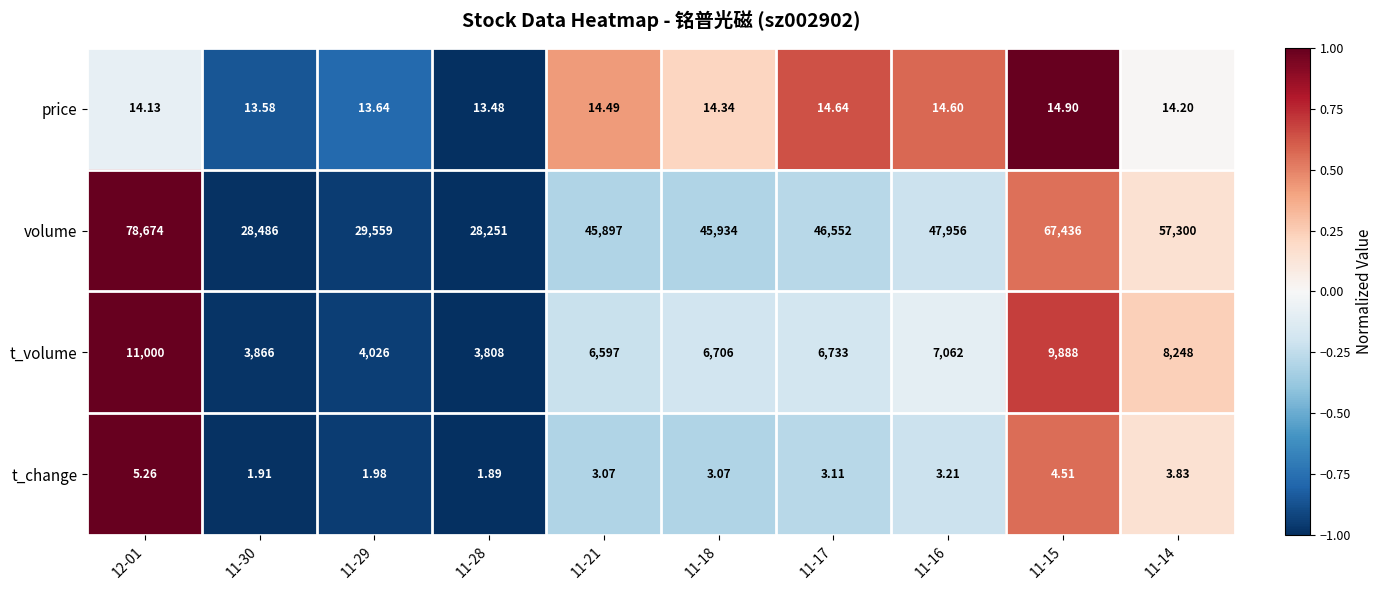

Count the number of data series in this chart.

4